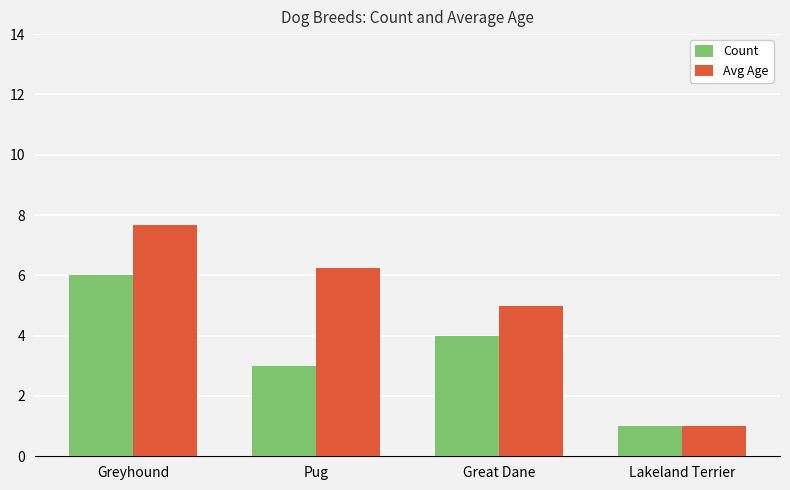

Are the bars horizontal?

No